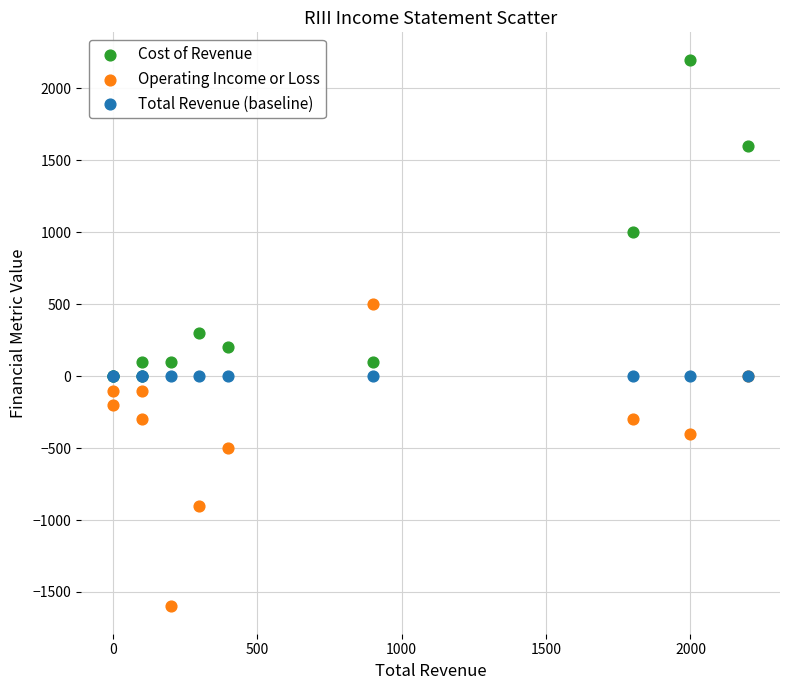

In the Cost of Revenue series, what Y value is closest to 1100?

1000